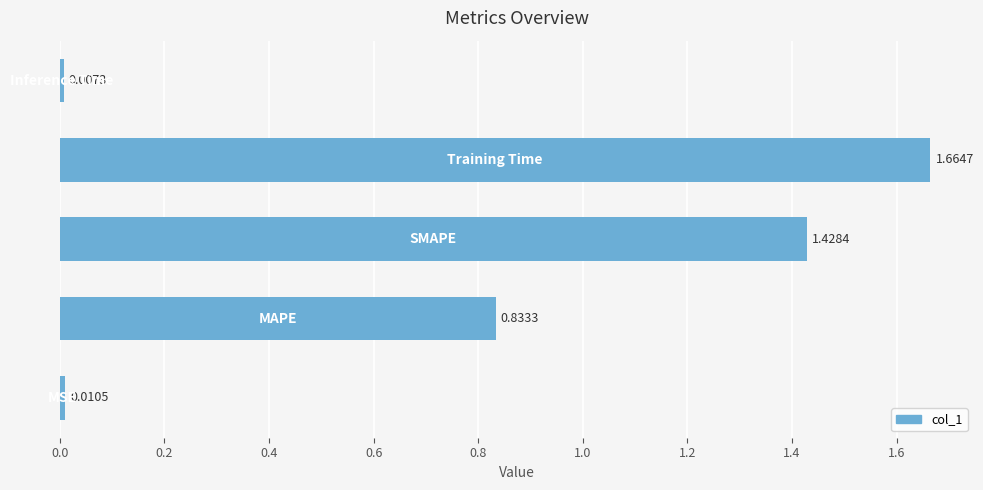

How many distinct data groups are displayed?

1